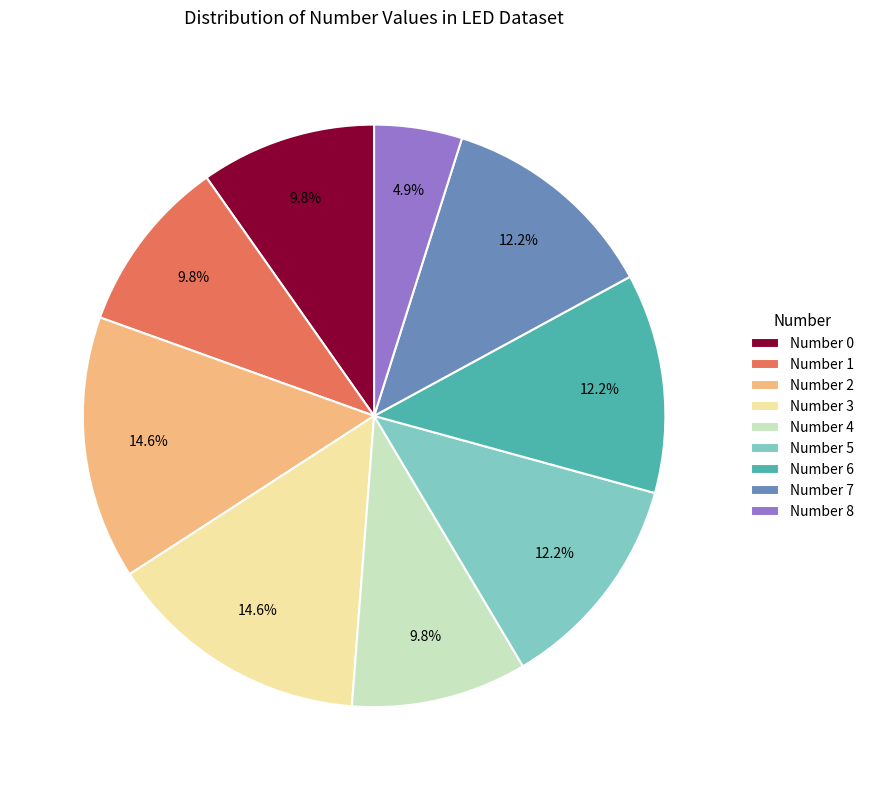

Which has a higher value, Number 7 or Number 4?

Number 7